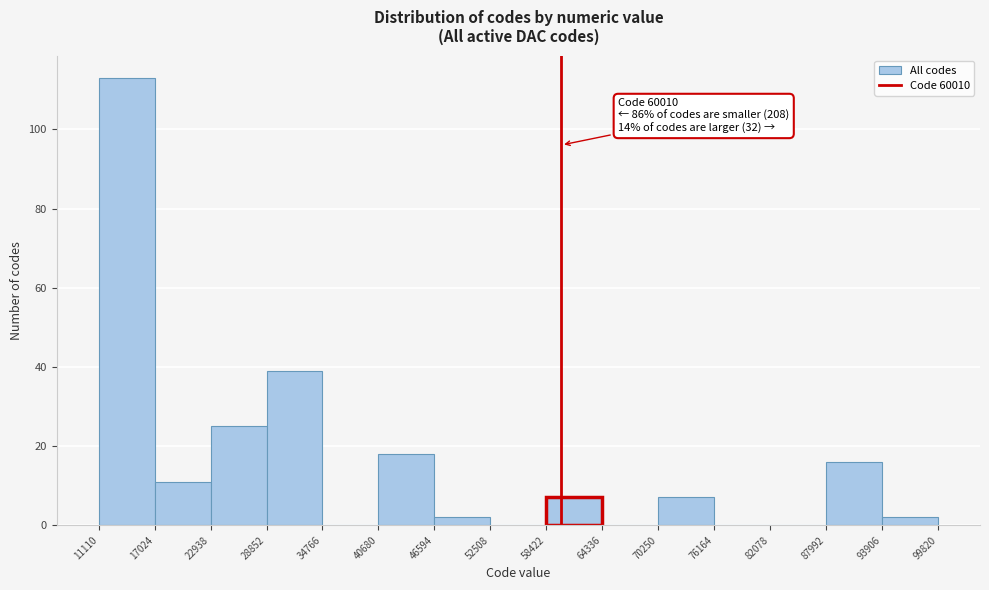

Over which range of the x-axis is the bar tallest?

11110 to 17024